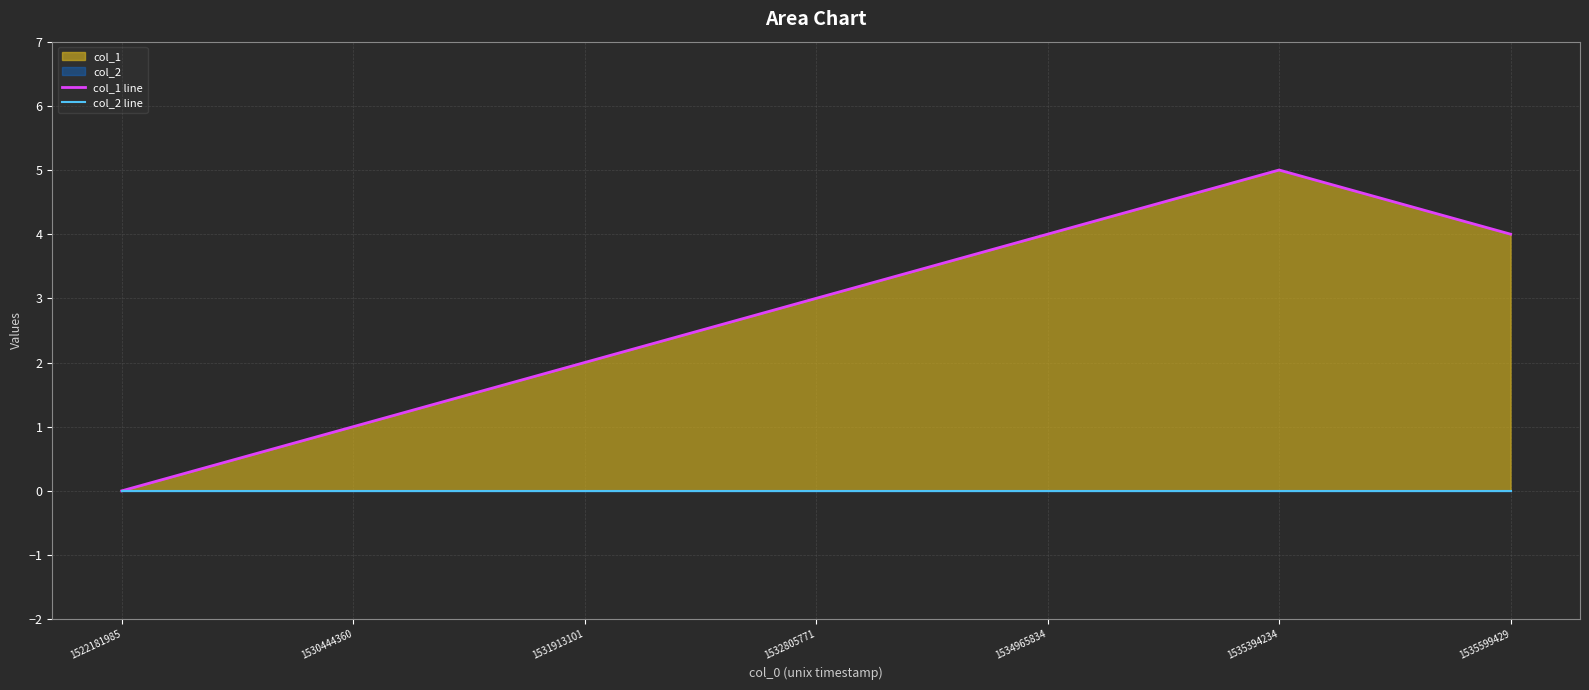

Where is col_1 line nearest to the value 2?

1531913101